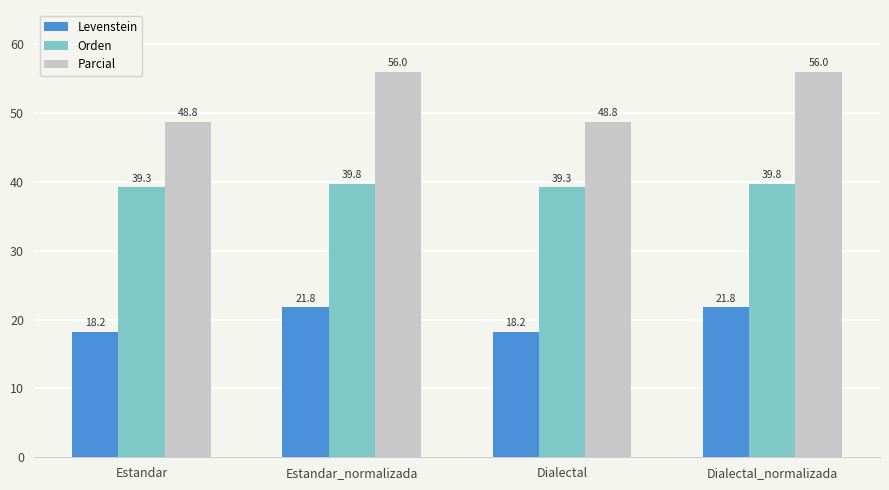

How many groups of bars are there?

4